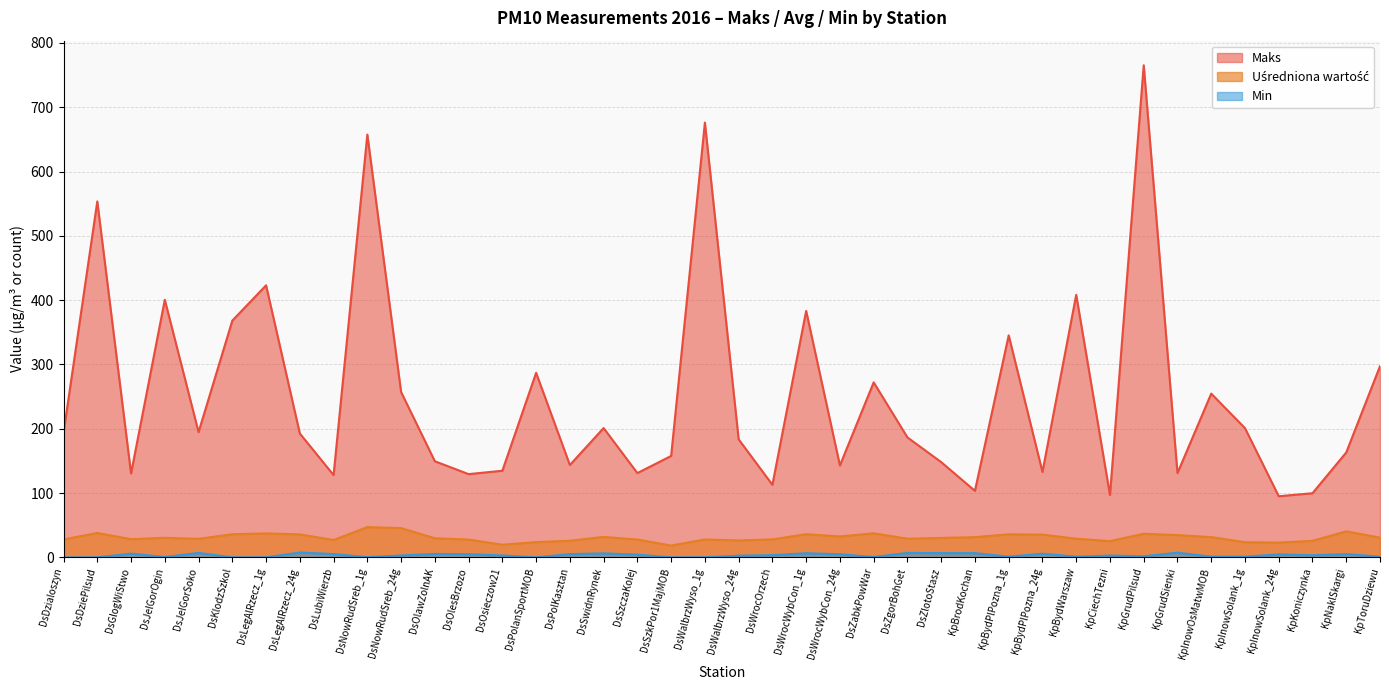

What is the minimum value for Maks?

95.0